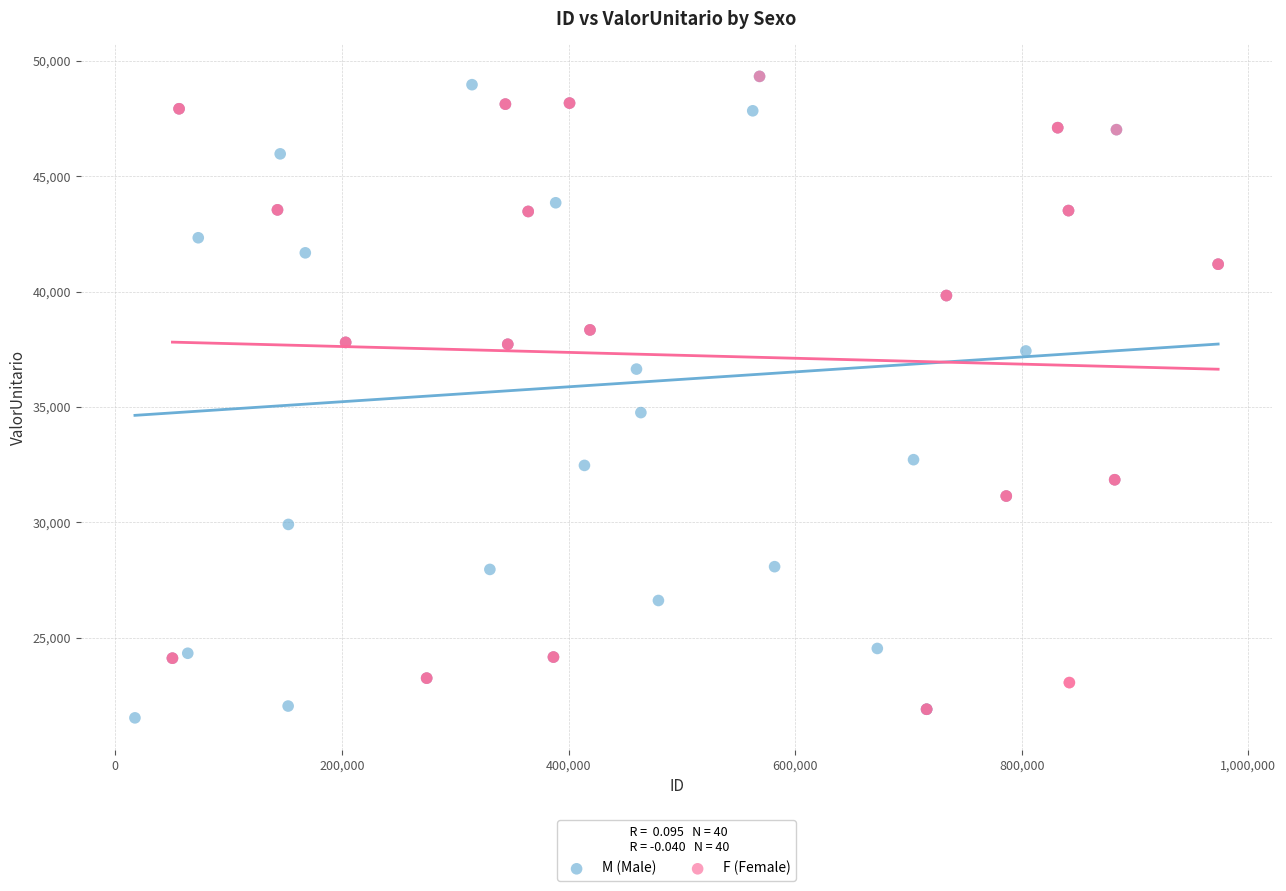

What are all the series names shown in the legend?

M (Male), F (Female)